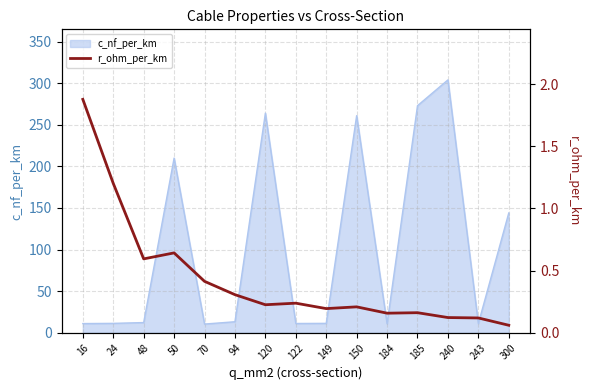

What is the highest value of the c_nf_per_km series?

304.0